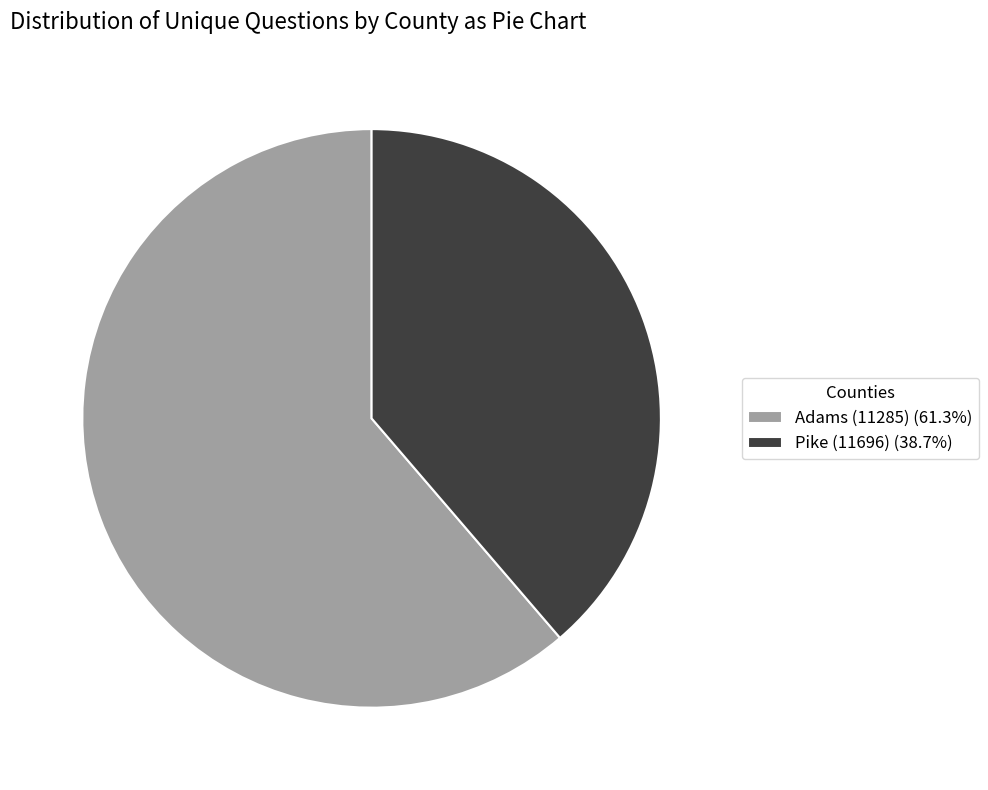

Which slice represents more than half of the pie?

Adams (11285)